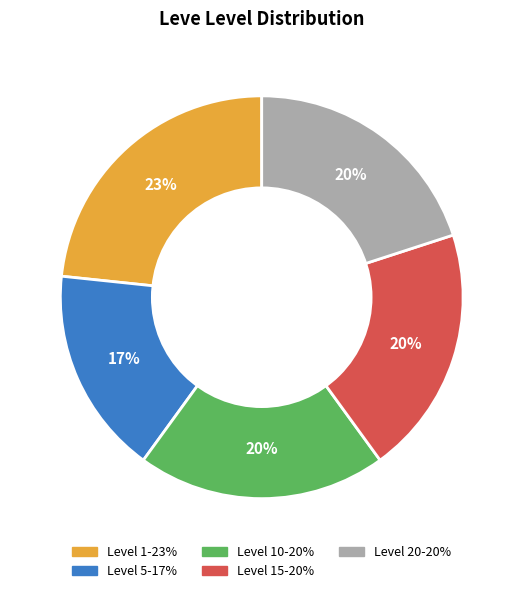

Is there any slice that represents more than half of the pie?

No